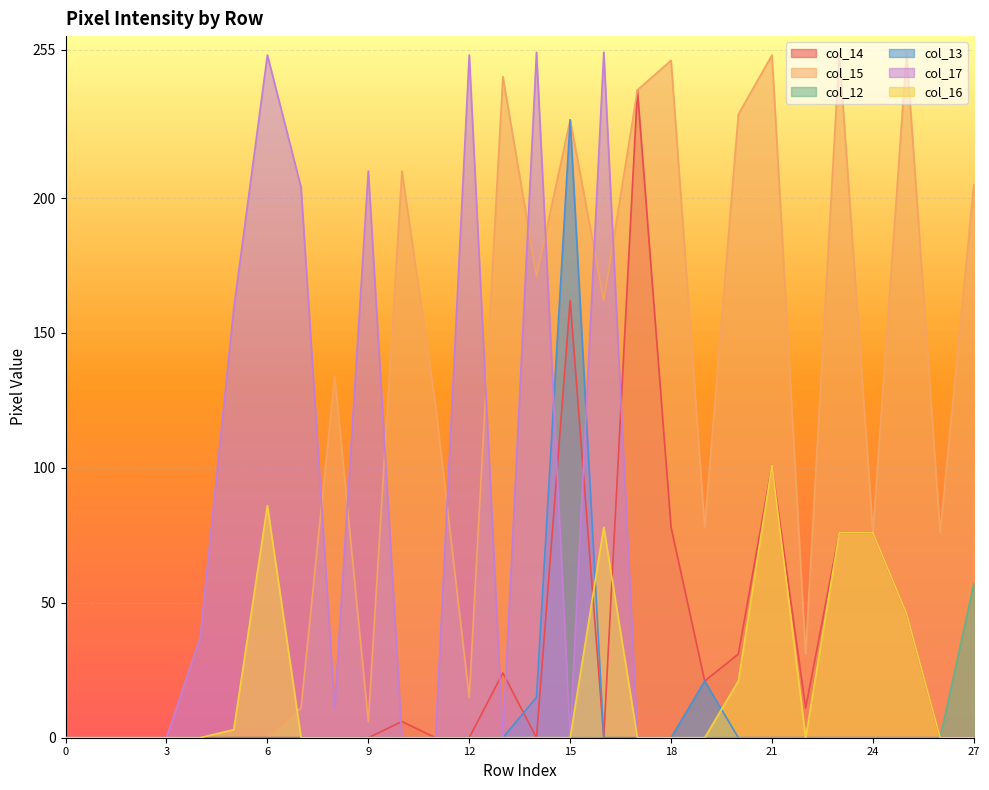

What is the highest value of the col_16 series?

101